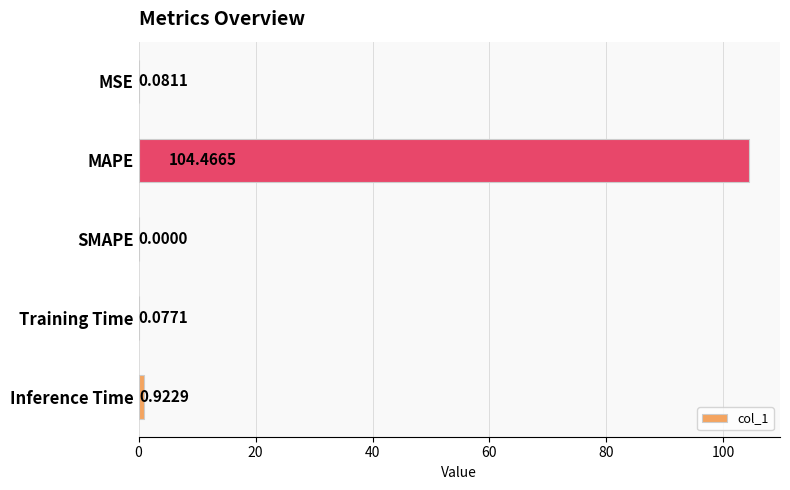

Count the number of categories in the chart.

5